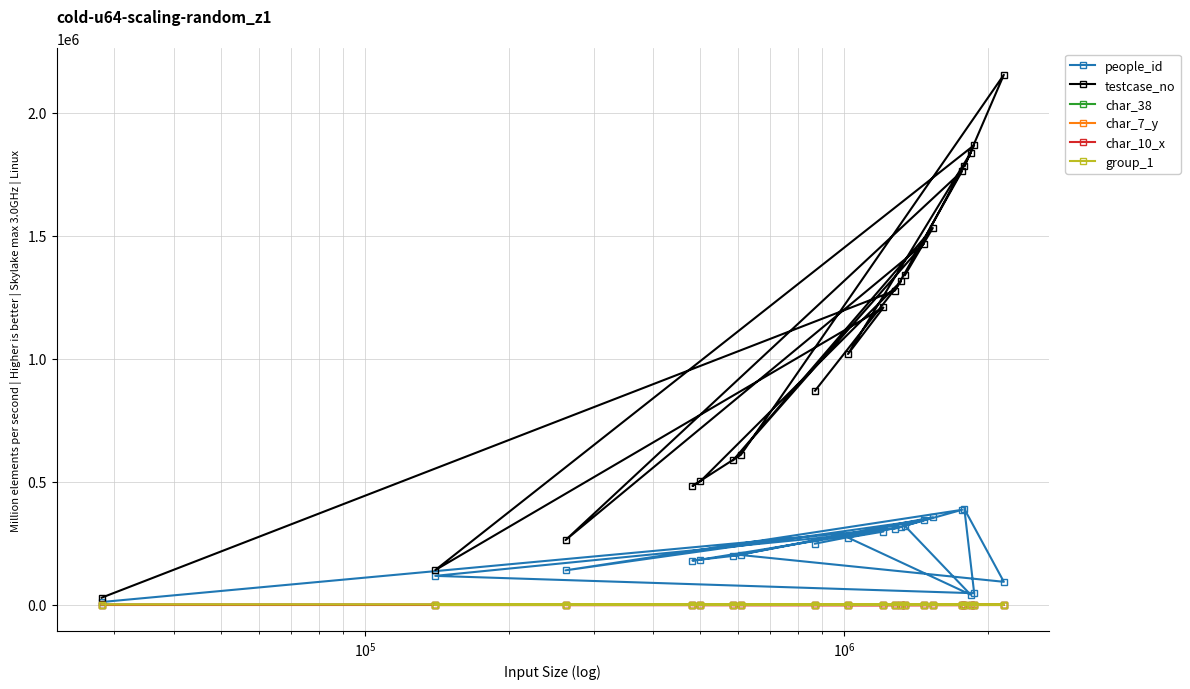

What is the maximum value shown in the chart?

2153602